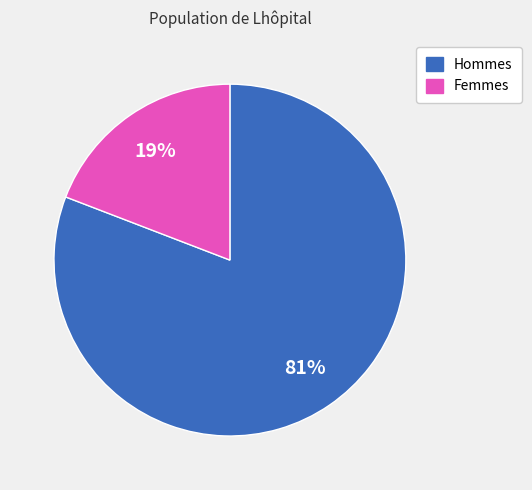

What is the smallest slice in the pie chart?

19%